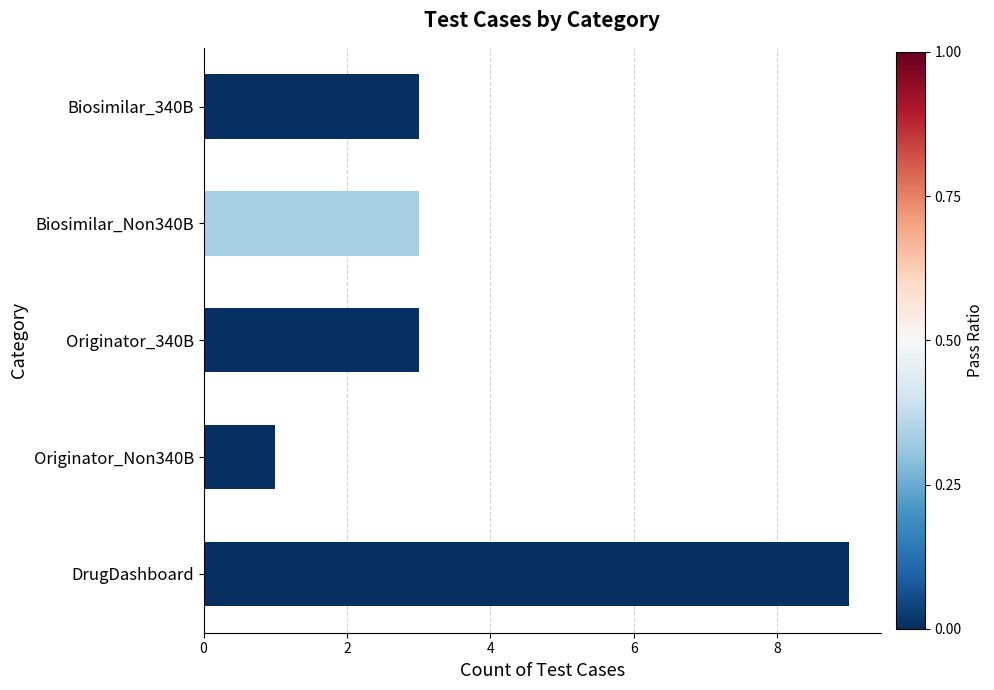

What is the sum of all values?

19